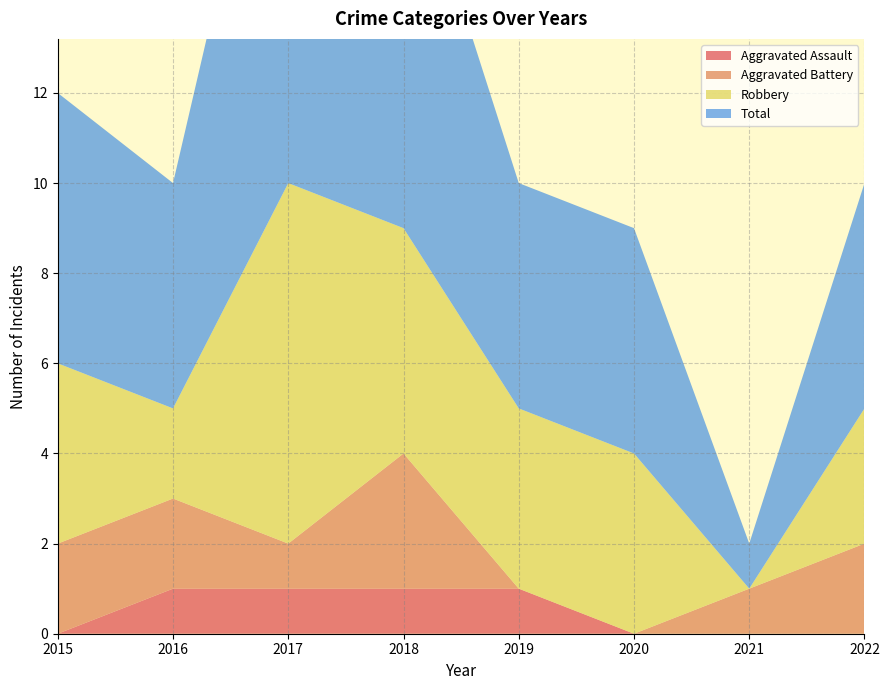

Reading right to left, extract all data points from this chart.

Aggravated Assault: 2022=0	2021=0	2020=0	2019=1	2018=1	2017=1	2016=1	2015=0
Aggravated Battery: 2022=2	2021=1	2020=0	2019=0	2018=3	2017=1	2016=2	2015=2
Robbery: 2022=3	2021=0	2020=4	2019=4	2018=5	2017=8	2016=2	2015=4
Total: 2022=5	2021=1	2020=5	2019=5	2018=9	2017=11	2016=5	2015=6